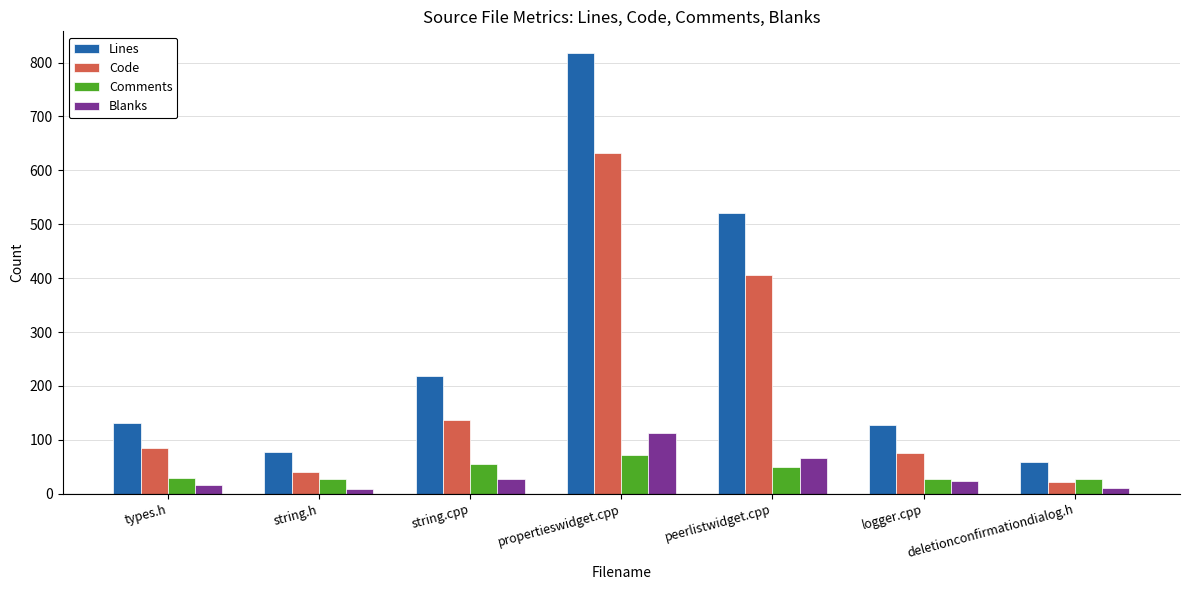

The value of Comments at types.h is 29. True or false?

True